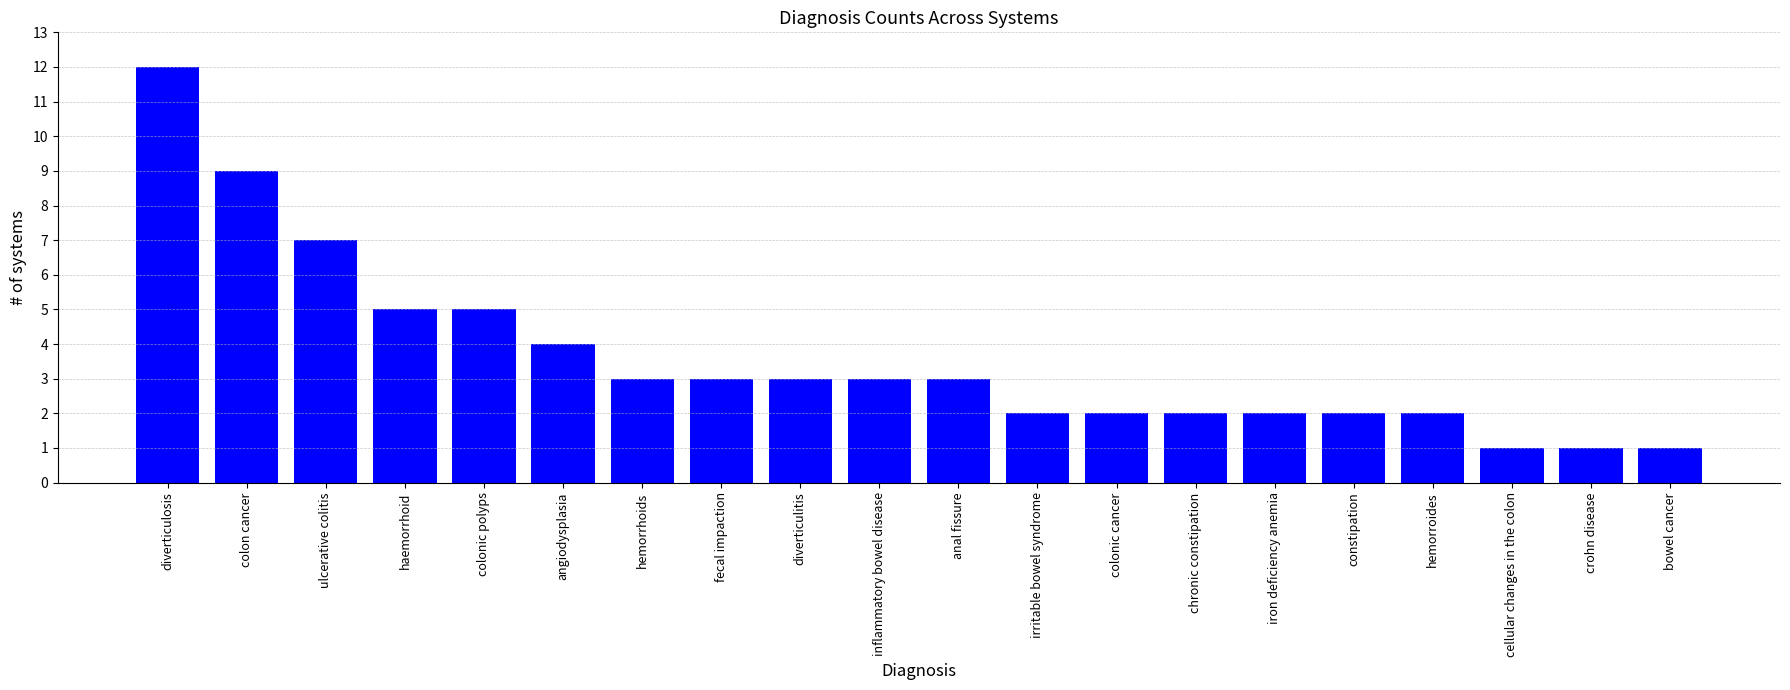

What is the sum of the values at iron deficiency anemia and anal fissure?

5